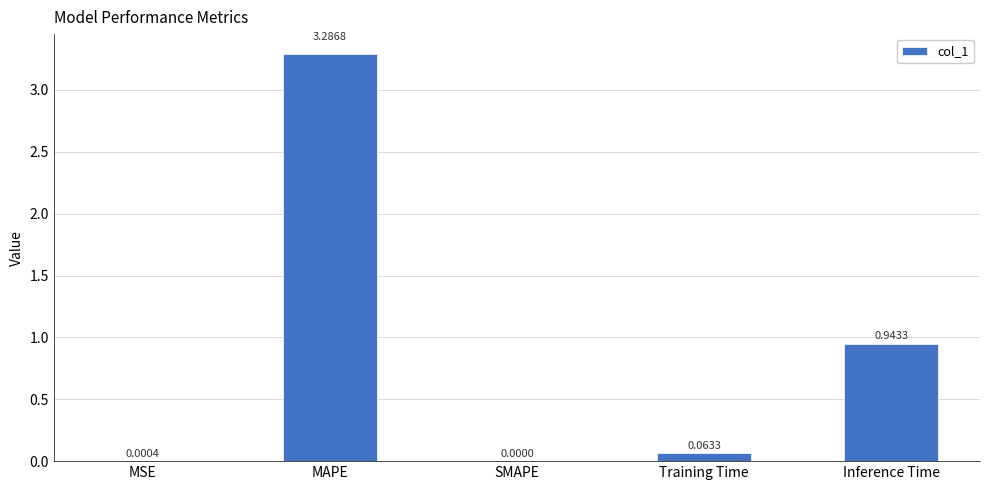

What is the sum of all values?

4.3